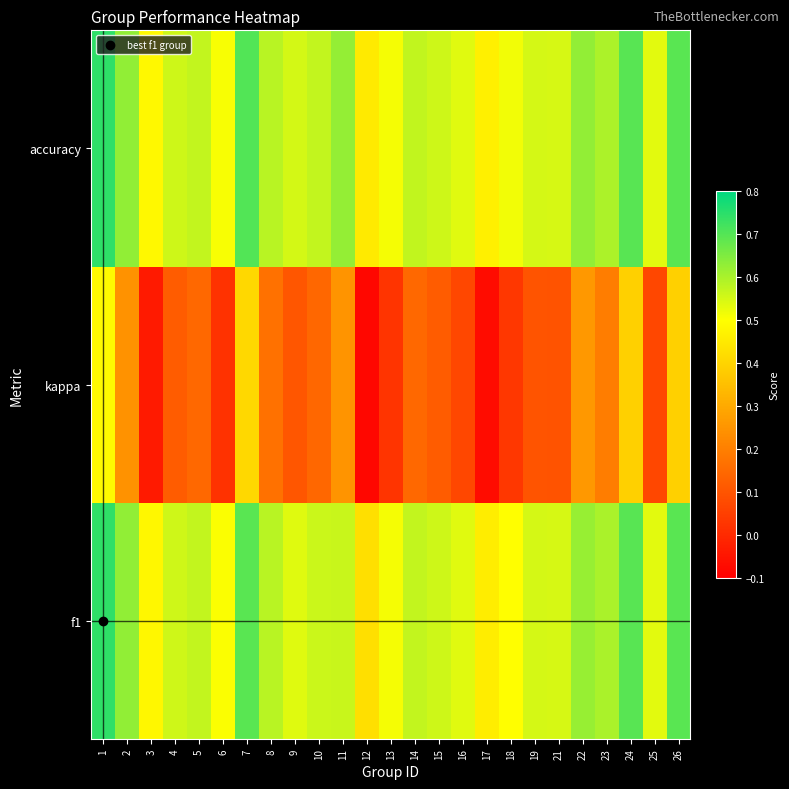

Rank the series by their maximum value, from lowest to highest.

kappa, f1, accuracy